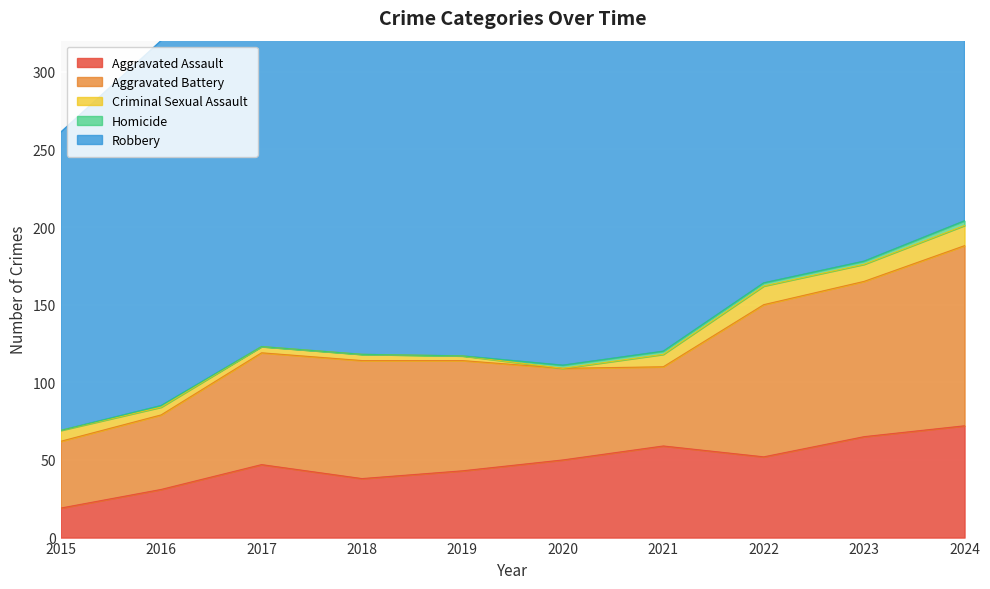

True or false: Aggravated Battery has a value of 31 at 2020.

False